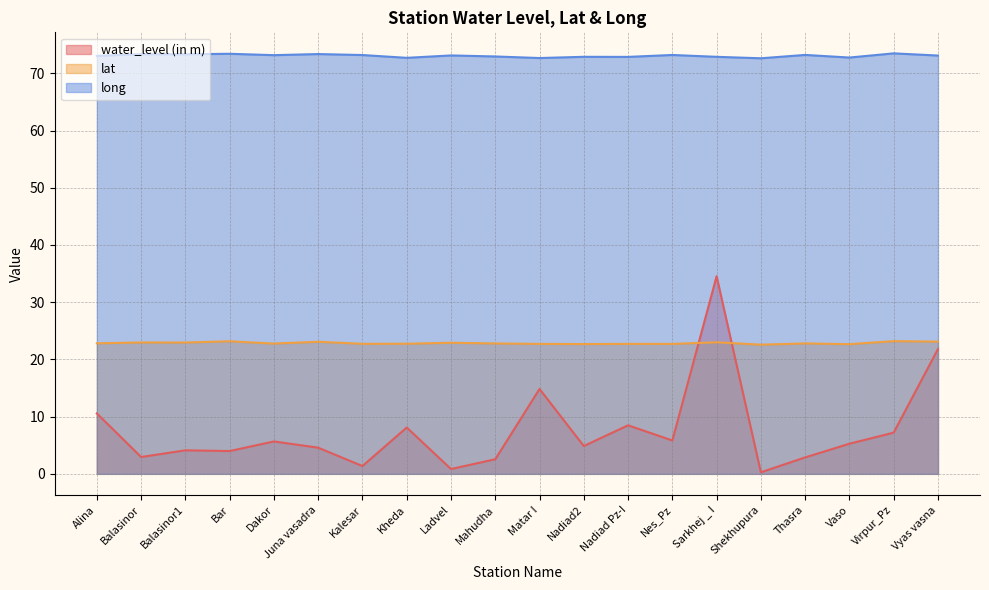

What is the sum of the long values at Shekhupura and Bar?

146.0